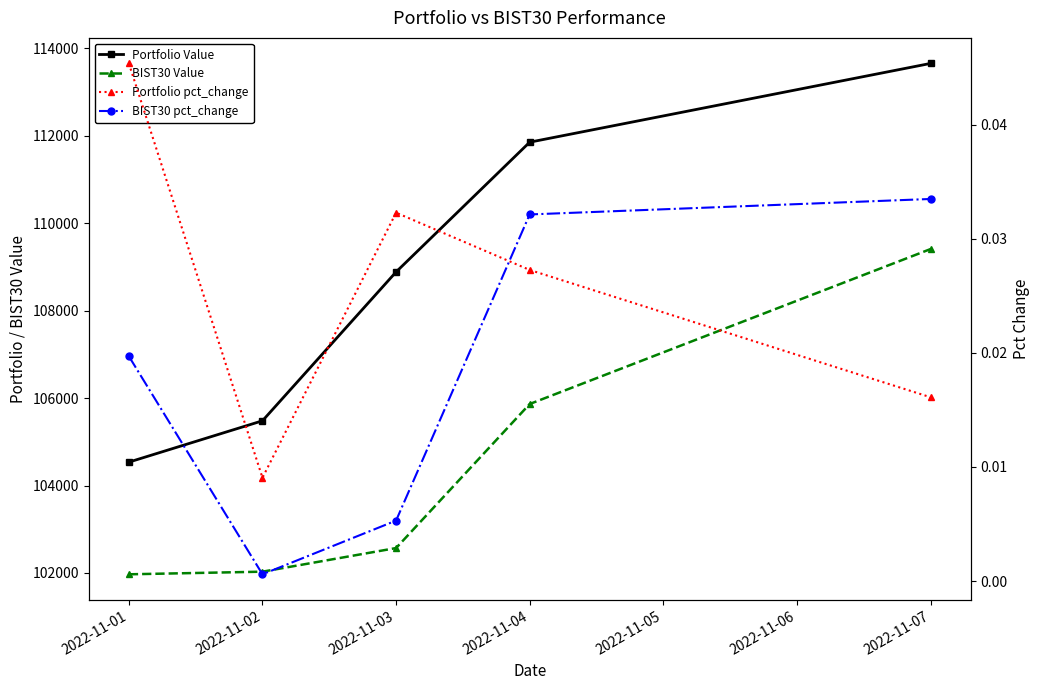

At how many categories does at least one series exceed 39373?

5